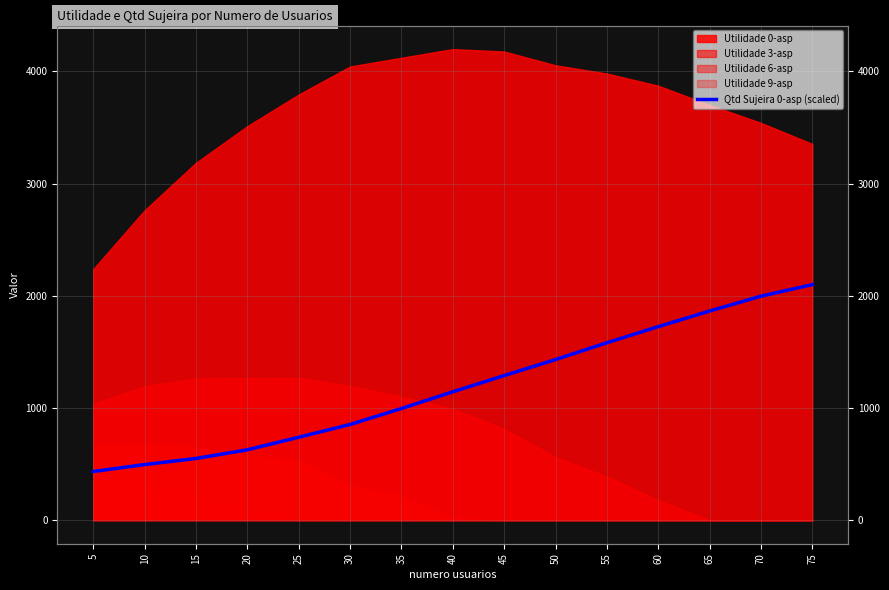

How many lines are shown in the chart?

1